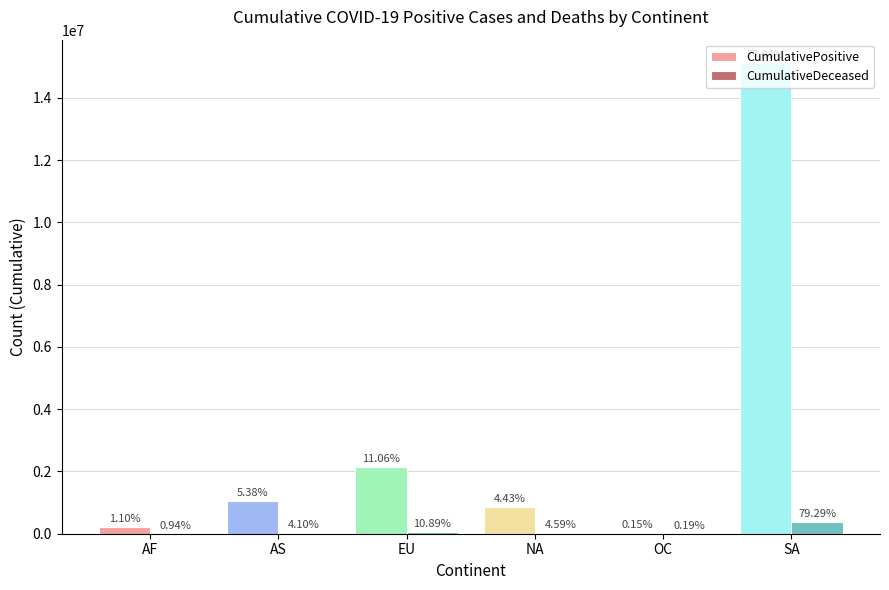

What are all the series names shown in the legend?

CumulativePositive, CumulativeDeceased